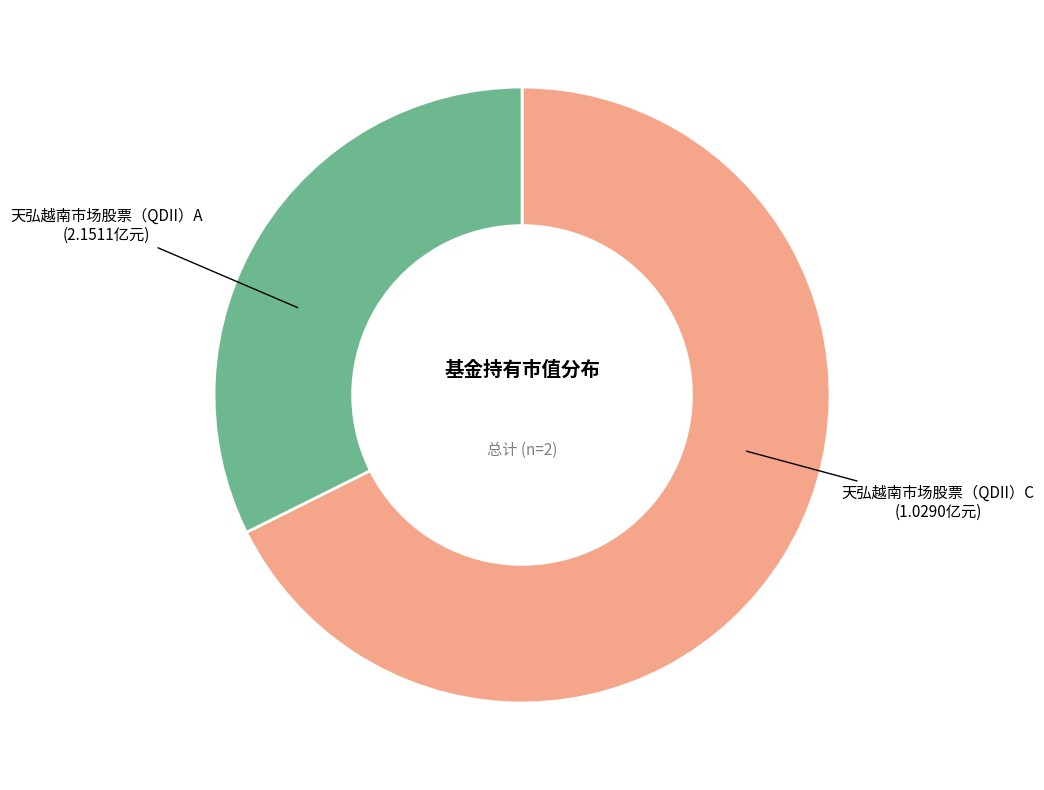

Which category has the biggest portion of the pie?

天弘越南市场股票（QDII）A